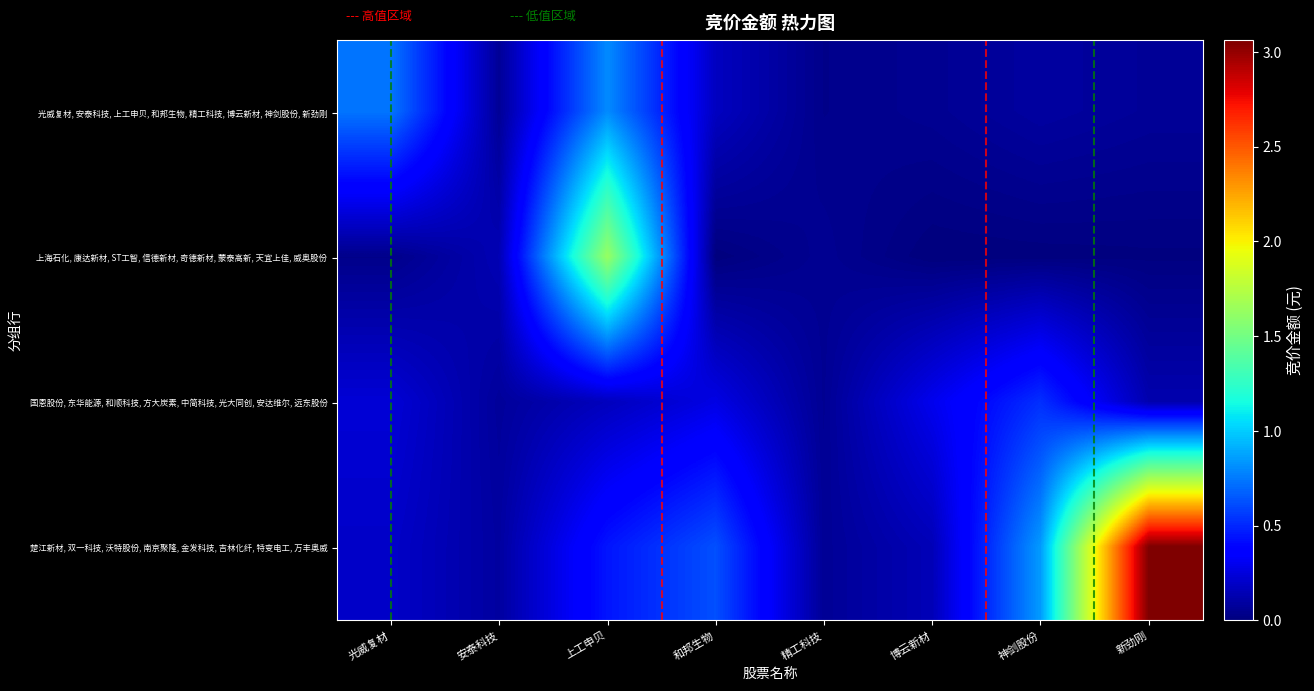

Reading left to right, what are all the values shown in this chart?

光威复材, 安泰科技, 上工申贝, 和邦生物, 精工科技, 博云新材, 神剑股份, 新劲刚: 光威复材=739196	安泰科技=67077	上工申贝=802268	和邦生物=177540	精工科技=34916	博云新材=54050	神剑股份=93024	新劲刚=69300
上海石化, 康达新材, ST工智, 信德新材, 奇德新材, 蒙泰高新, 天宜上佳, 威奥股份: 光威复材=34056	安泰科技=145360	上工申贝=1634292	和邦生物=2785	精工科技=54612	博云新材=0	神剑股份=3790	新劲刚=8442
国恩股份, 东华能源, 和顺科技, 方大炭素, 中简科技, 光大同创, 安达维尔, 远东股份: 光威复材=234780	安泰科技=77738	上工申贝=168750	和邦生物=273064	精工科技=57316	博云新材=297234	神剑股份=526220	新劲刚=129778
楚江新材, 双一科技, 沃特股份, 南京聚隆, 金发科技, 吉林化纤, 特变电工, 万丰奥威: 光威复材=198090	安泰科技=92273	上工申贝=447360	和邦生物=624266	精工科技=64890	博云新材=152152	神剑股份=850134	新劲刚=3062268